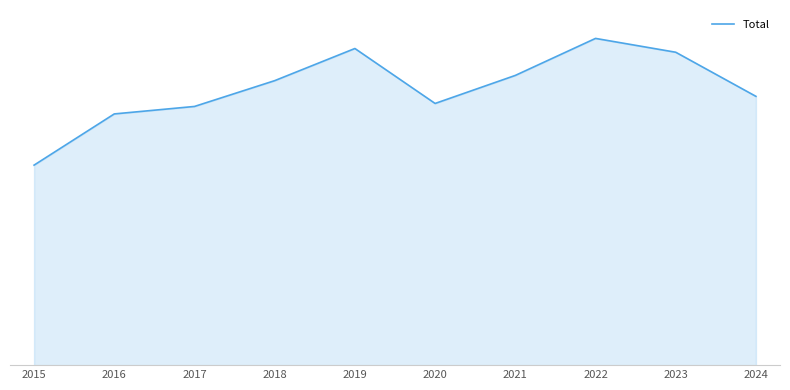

What is the maximum value shown in the chart?

874